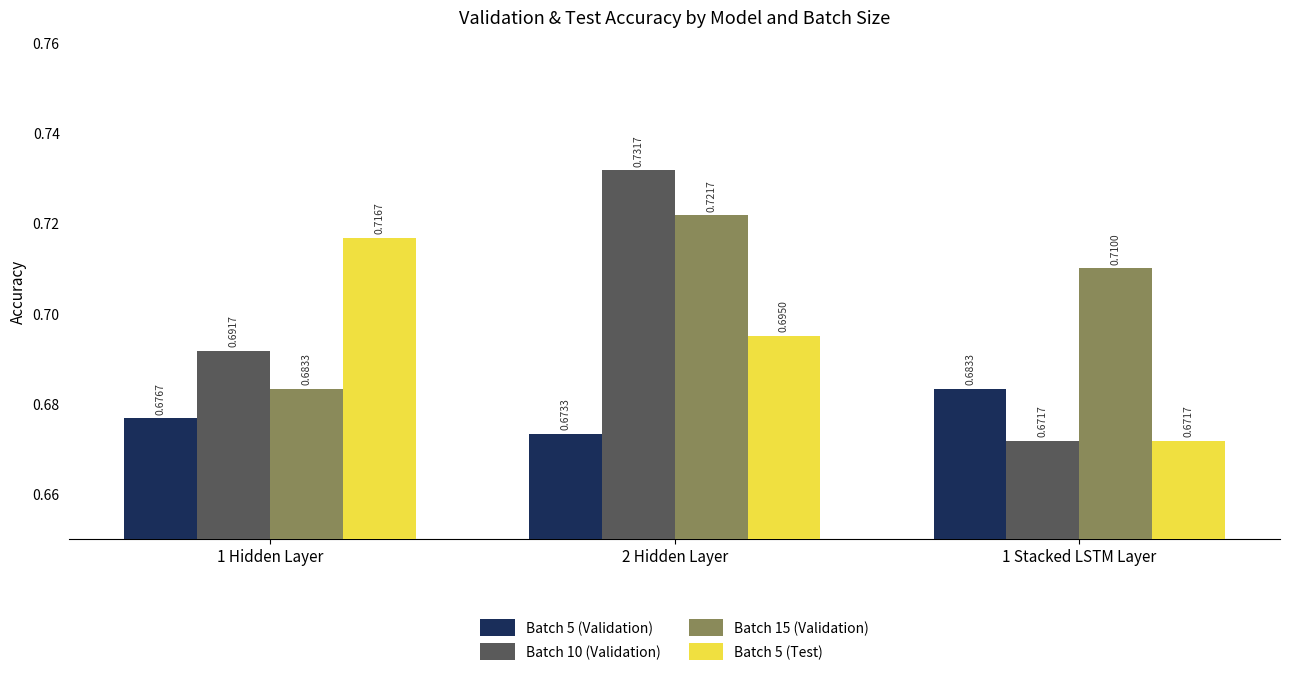

What is the total value across all series at 1 Stacked LSTM Layer?

2.7